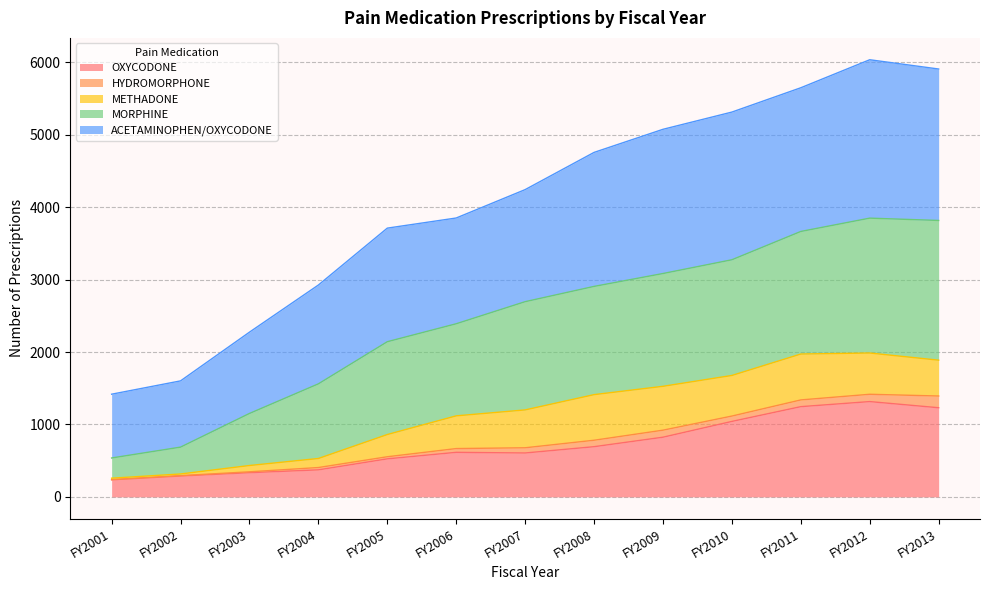

What is the maximum value for OXYCODONE?

1316